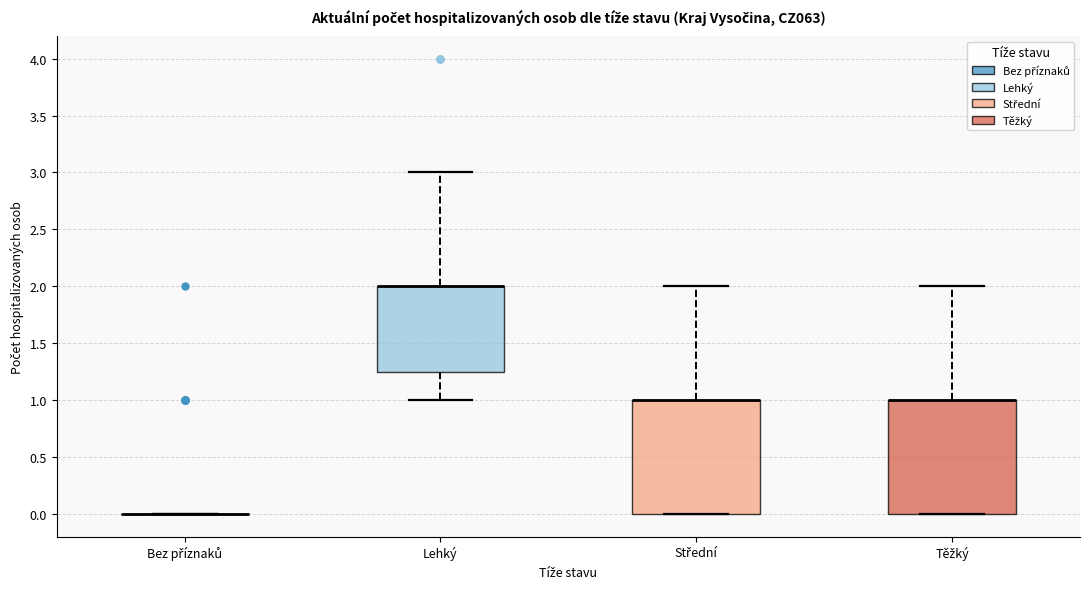

Reading left to right, read every box against the y-axis: the position of its median line, the range the box covers, and the ends of its whiskers. The values are not printed on the chart, so give them approximately, as read against the axis.

Bez příznaků: box collapsed to a line at 0.00, whiskers 0.00 to 0.00
Lehký: median 2.00 (drawn on the box's upper edge), box 1.25 to 2.00, whiskers 1.00 to 3.00
Střední: median 1.00 (drawn on the box's upper edge), box 0.00 to 1.00, whiskers 0.00 to 2.00
Těžký: median 1.00 (drawn on the box's upper edge), box 0.00 to 1.00, whiskers 0.00 to 2.00